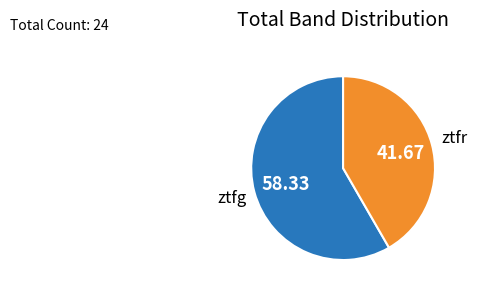

How many segments does this pie chart have?

2